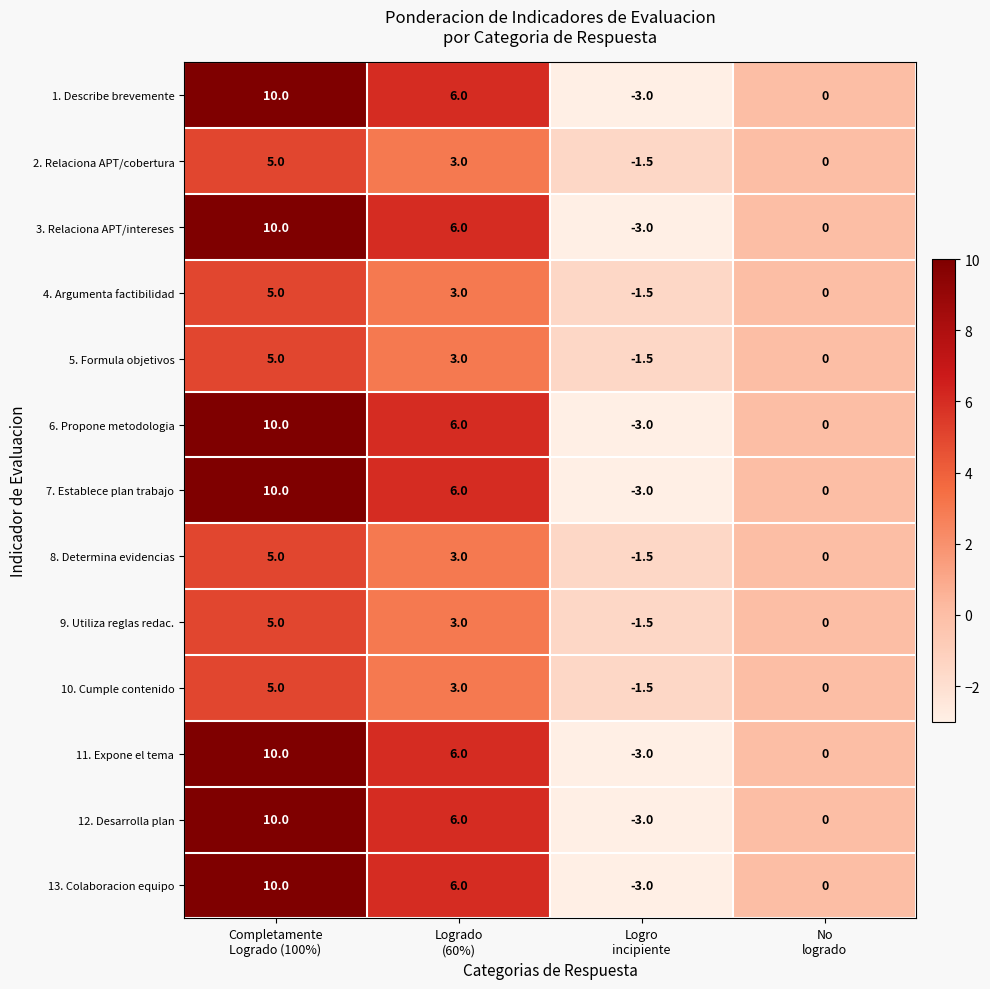

At which category does the chart reach its peak across all series?

Completamente
Logrado (100%)